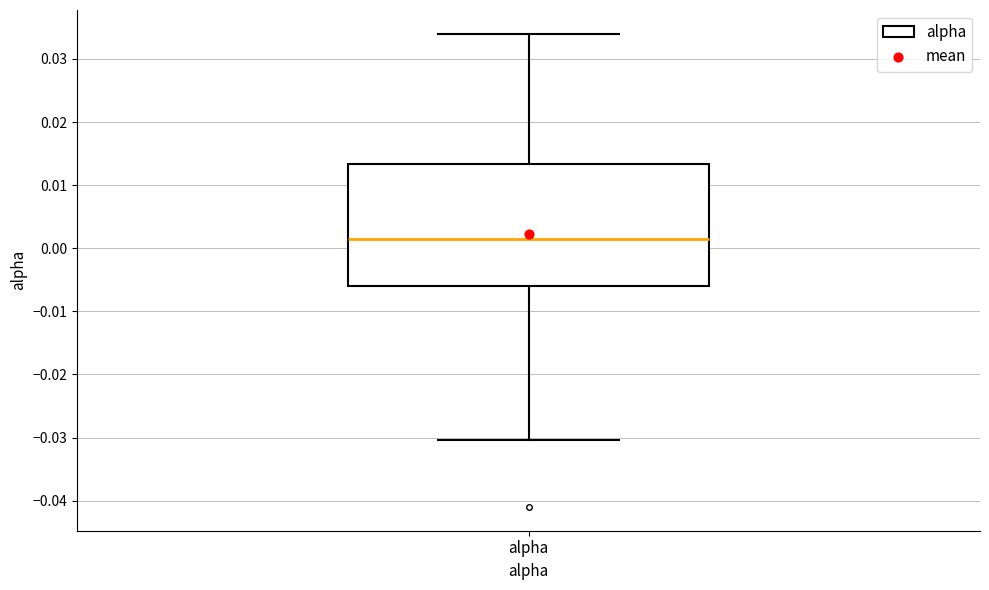

Where does the lower whisker of the box for alpha end on the y-axis? The values are not printed on the chart, so give them approximately, as read against the axis.

-0.030